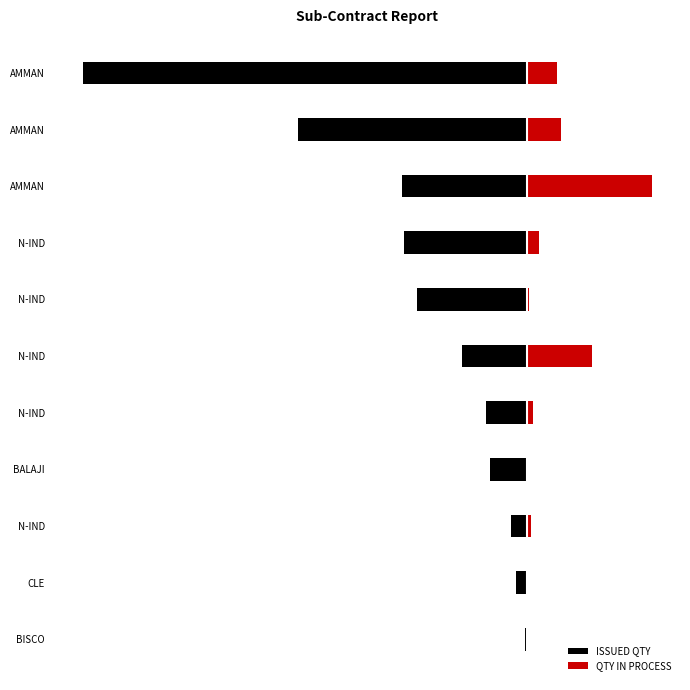

What is the minimum value for ISSUED QTY?

-50400